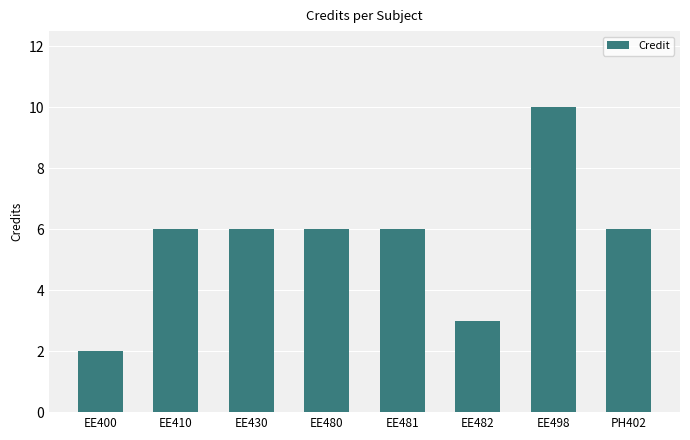

What is the label of the 6th bar from the right?

EE430